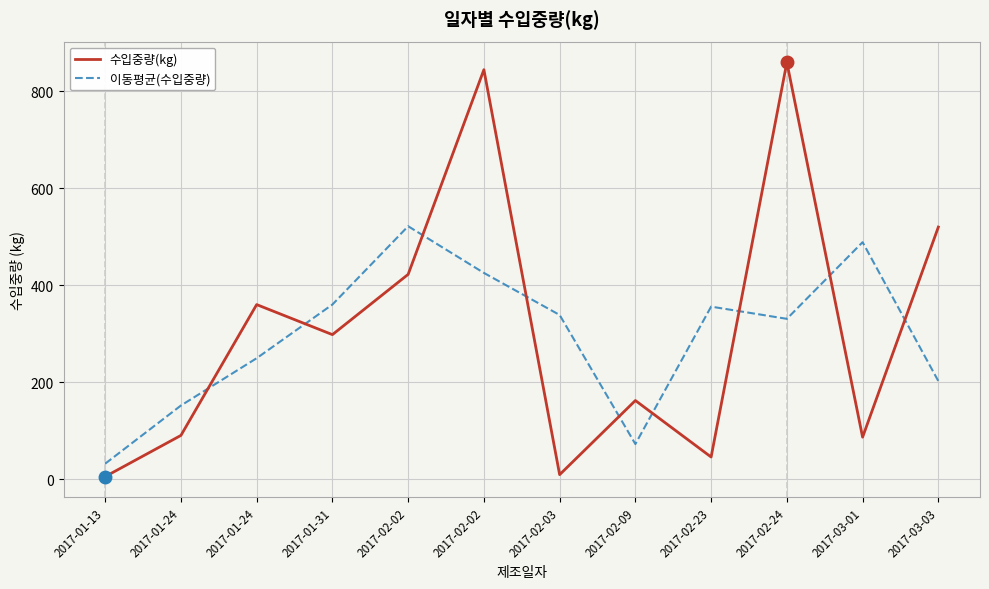

Is it true that 수입중량(kg) equals 860.0 at 2017-02-24?

True